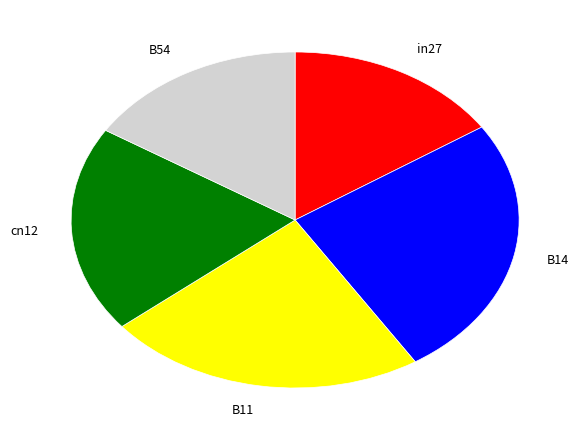

Do B54 and cn12 together represent more than half of the pie?

No